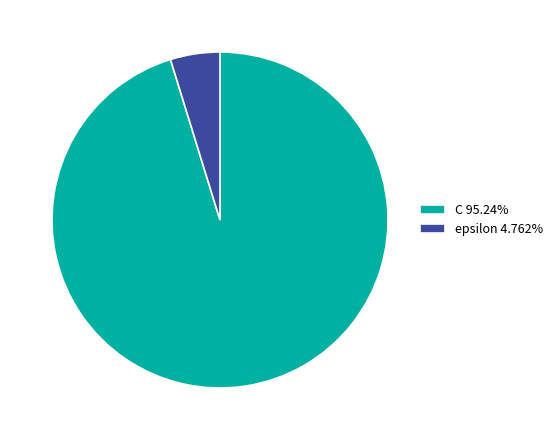

Is the sum of C 95.24% and epsilon 4.762% greater than half?

Yes